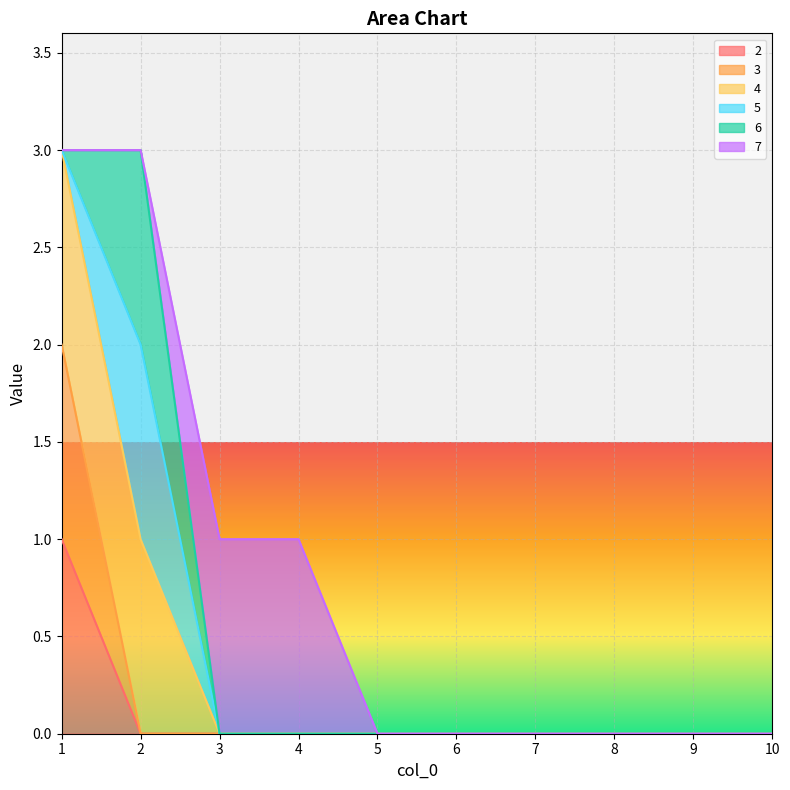

The value of 3 at 2 is 0. True or false?

True